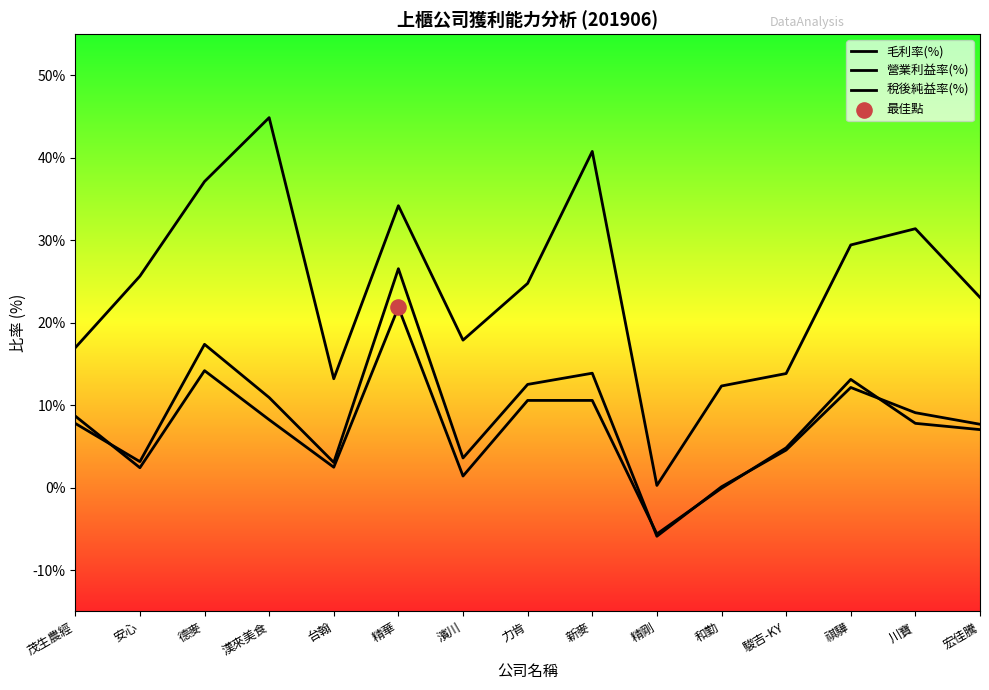

What is the total value across all series at 川寶?

48.3